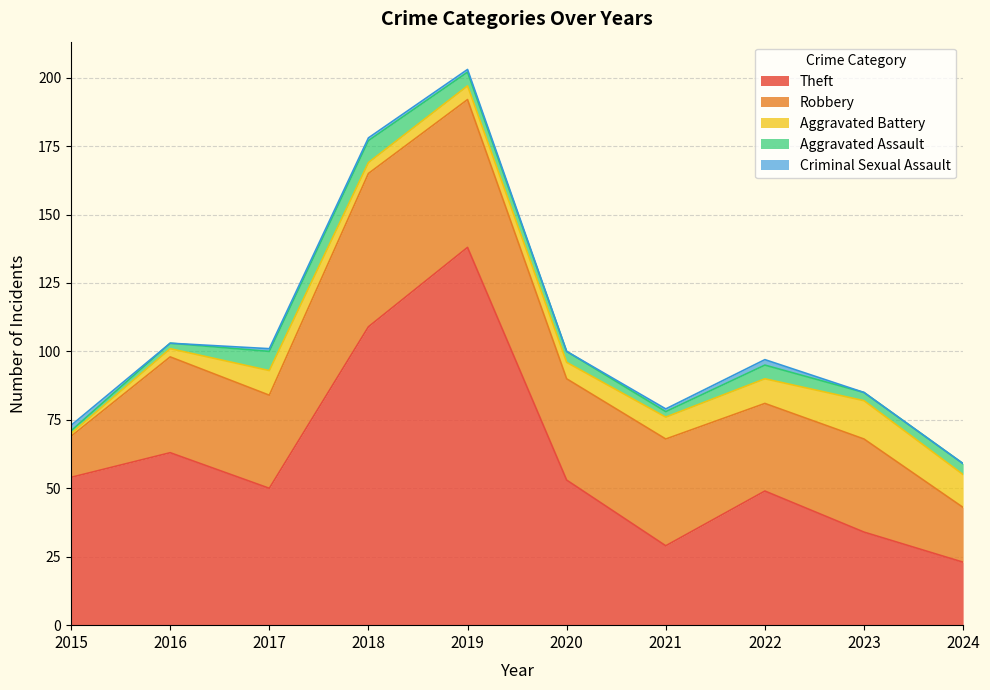

How many intersections are there between Aggravated Assault and Criminal Sexual Assault?

1